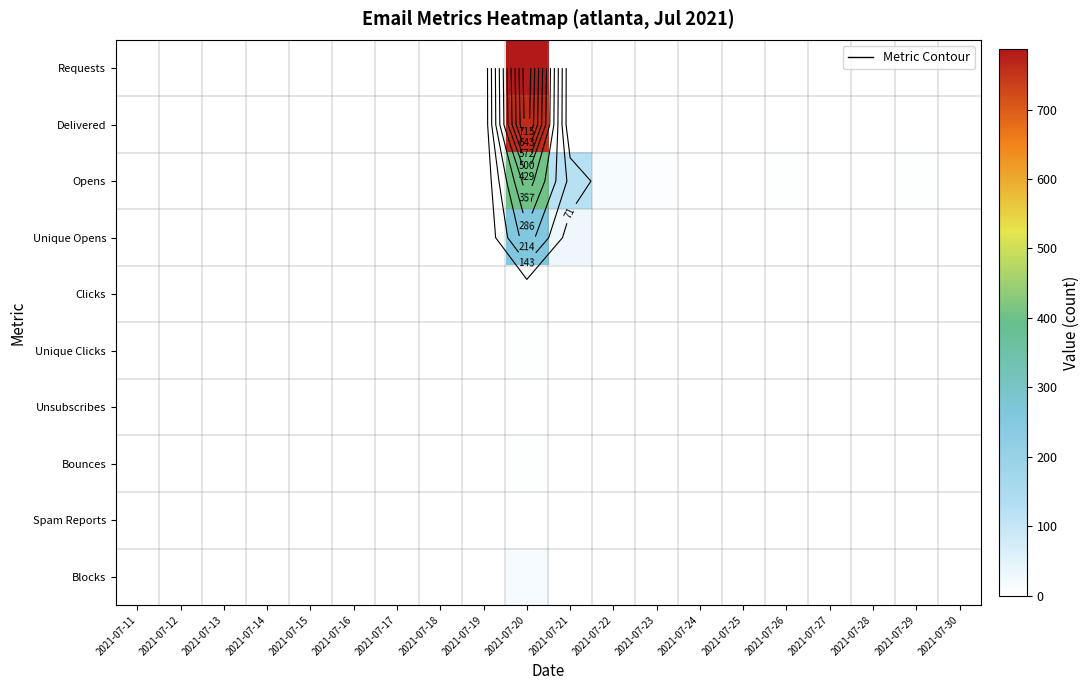

What is the sum of all Clicks values?

6